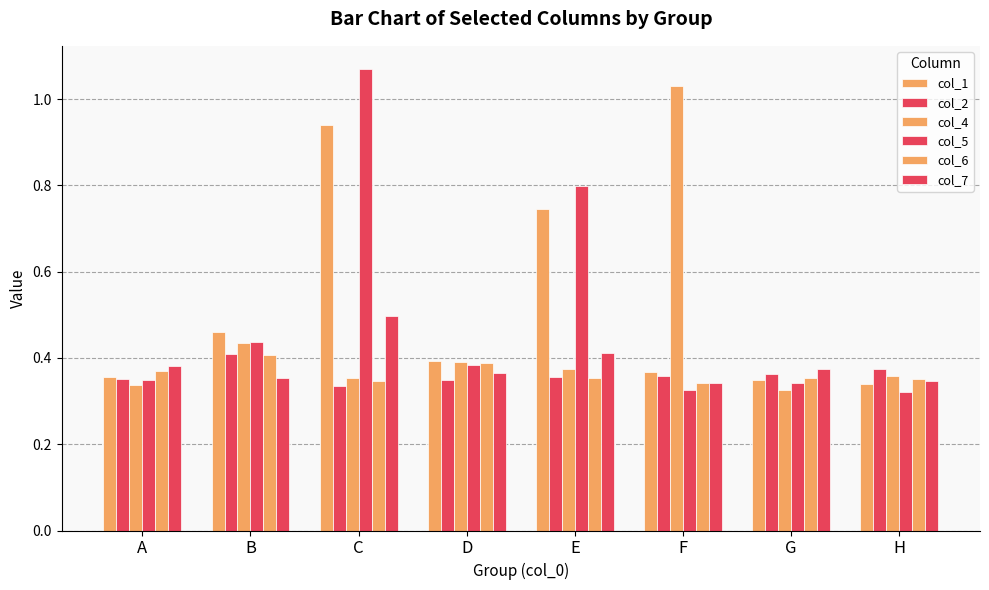

Reading right to left, extract all data points from this chart.

col_1: H=0.3	G=0.3	F=0.4	E=0.7	D=0.4	C=0.9	B=0.5	A=0.4
col_2: H=0.4	G=0.4	F=0.4	E=0.4	D=0.3	C=0.3	B=0.4	A=0.4
col_4: H=0.4	G=0.3	F=1.0	E=0.4	D=0.4	C=0.4	B=0.4	A=0.3
col_5: H=0.3	G=0.3	F=0.3	E=0.8	D=0.4	C=1.1	B=0.4	A=0.3
col_6: H=0.4	G=0.4	F=0.3	E=0.4	D=0.4	C=0.3	B=0.4	A=0.4
col_7: H=0.3	G=0.4	F=0.3	E=0.4	D=0.4	C=0.5	B=0.4	A=0.4